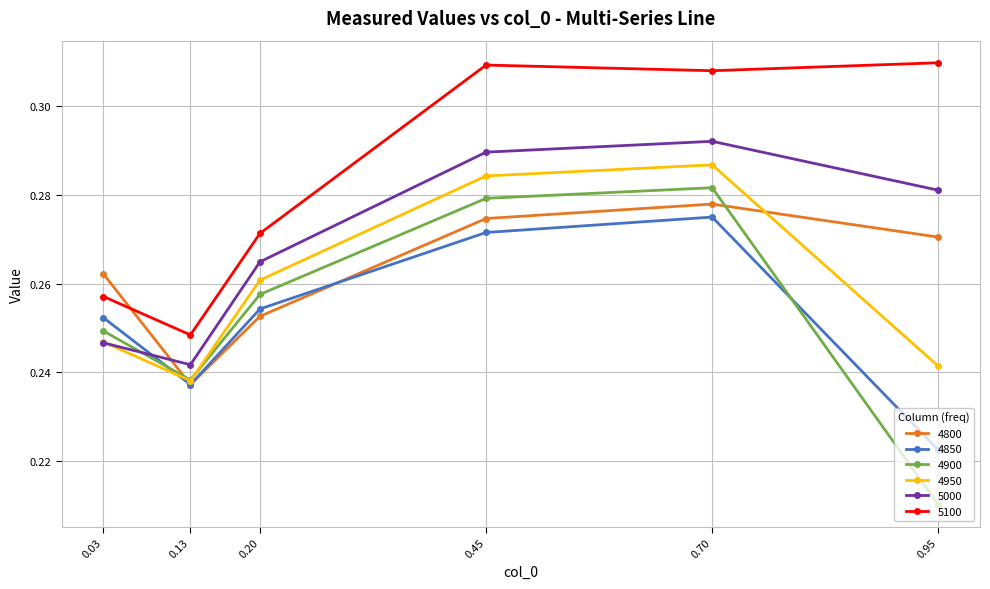

What is the total value across all series at 0.95?

1.5